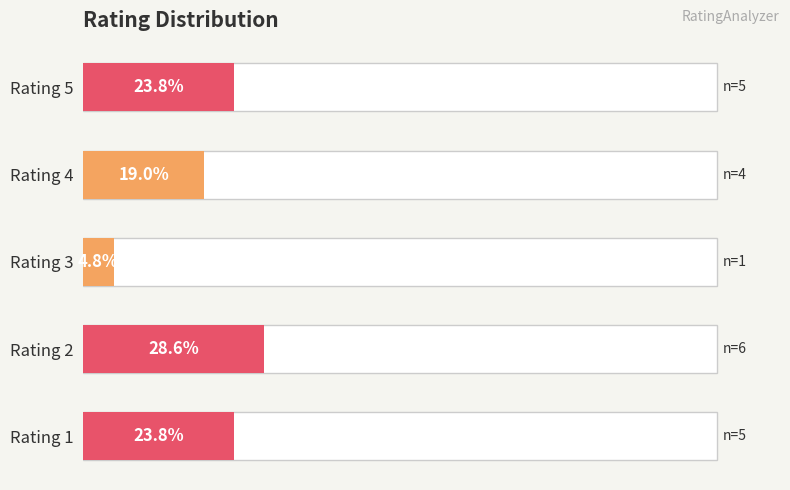

Are the bars horizontal?

Yes